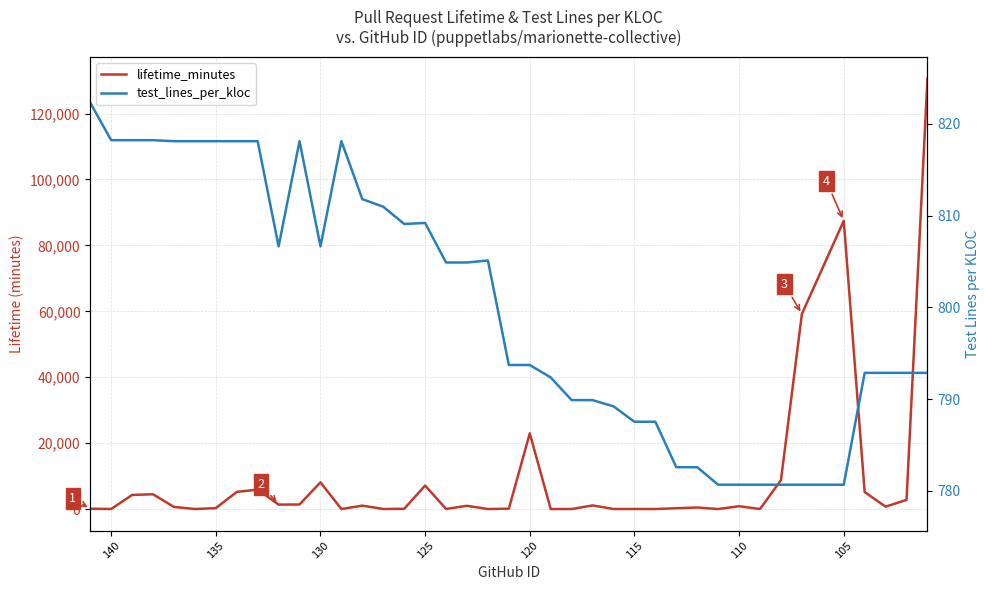

Rank the series by their maximum value, from highest to lowest.

lifetime_minutes, test_lines_per_kloc